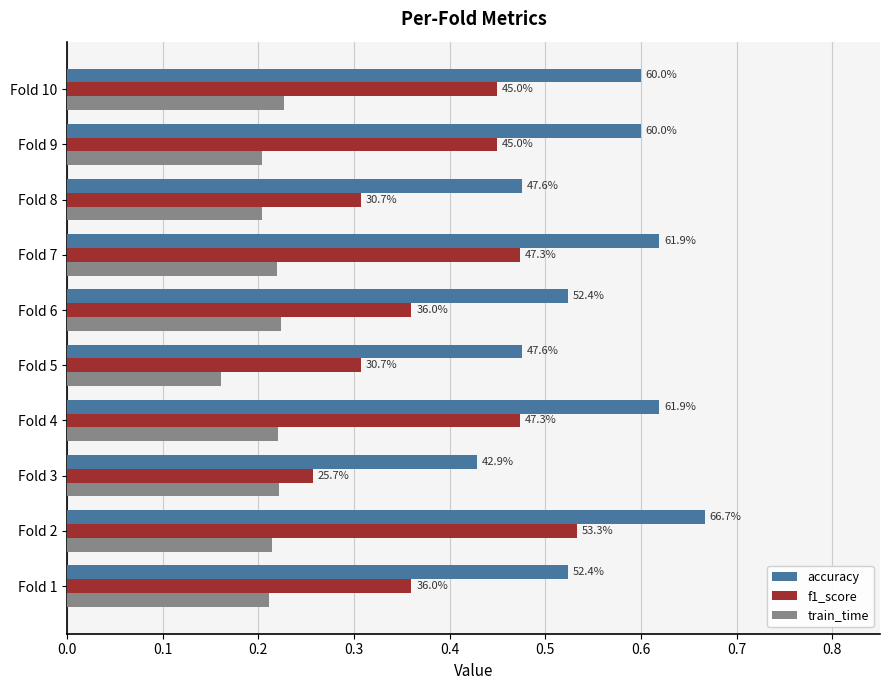

What are all the series names shown in the legend?

accuracy, f1_score, train_time